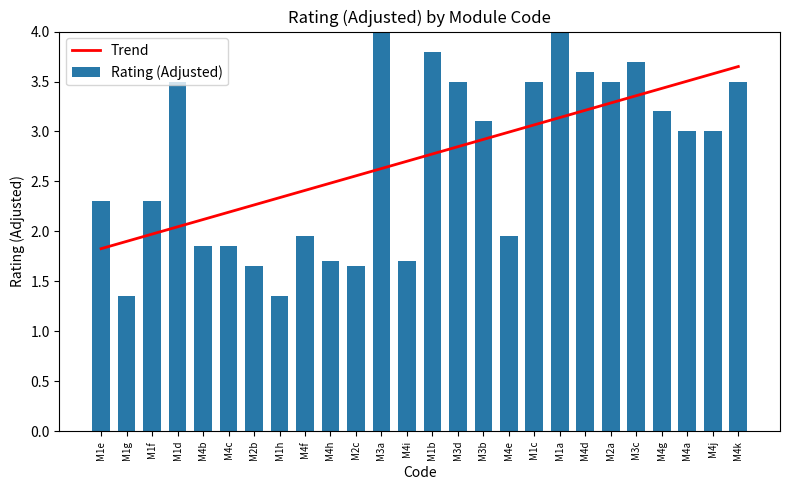

Which category has the highest value in the Trend series?

M4k